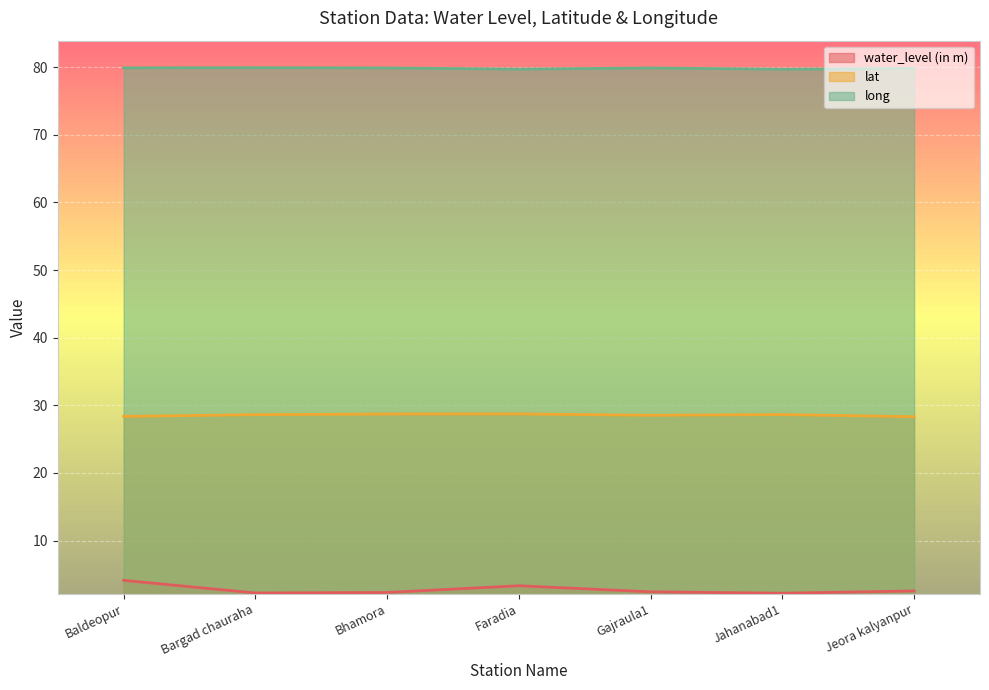

What is the label of the 7th point from the right?

Baldeopur